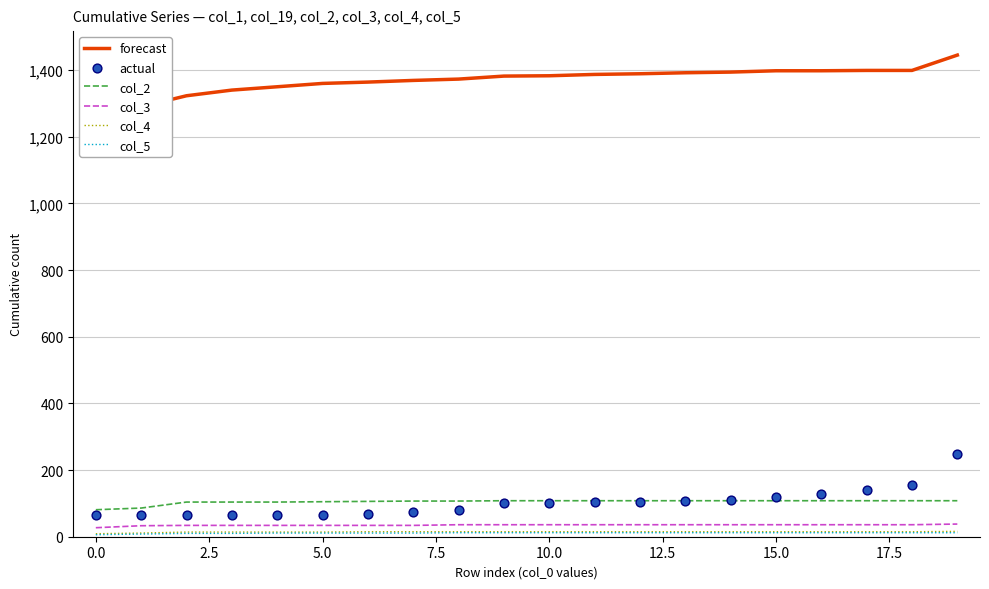

At how many categories does at least one series exceed 289?

20